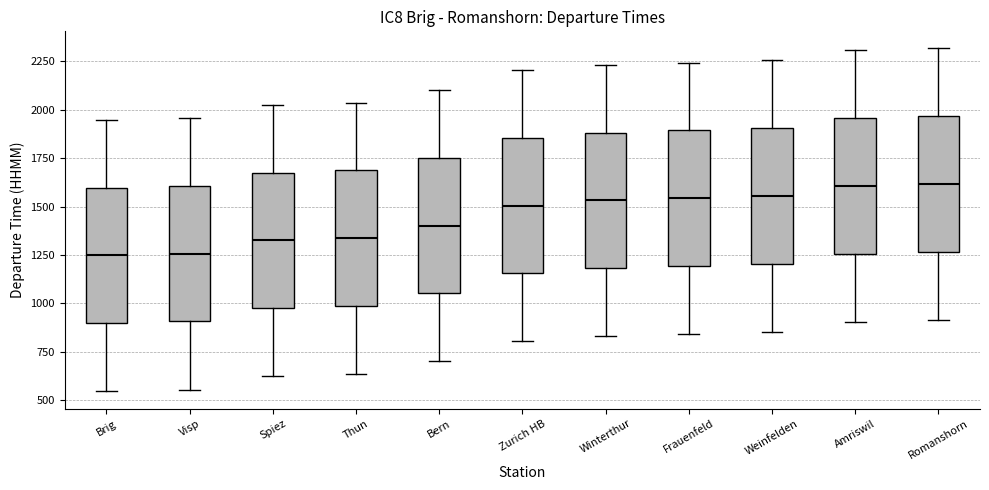

Where is the lower edge of the box for Bern on the y-axis? The values are not printed on the chart, so give them approximately, as read against the axis.

1050